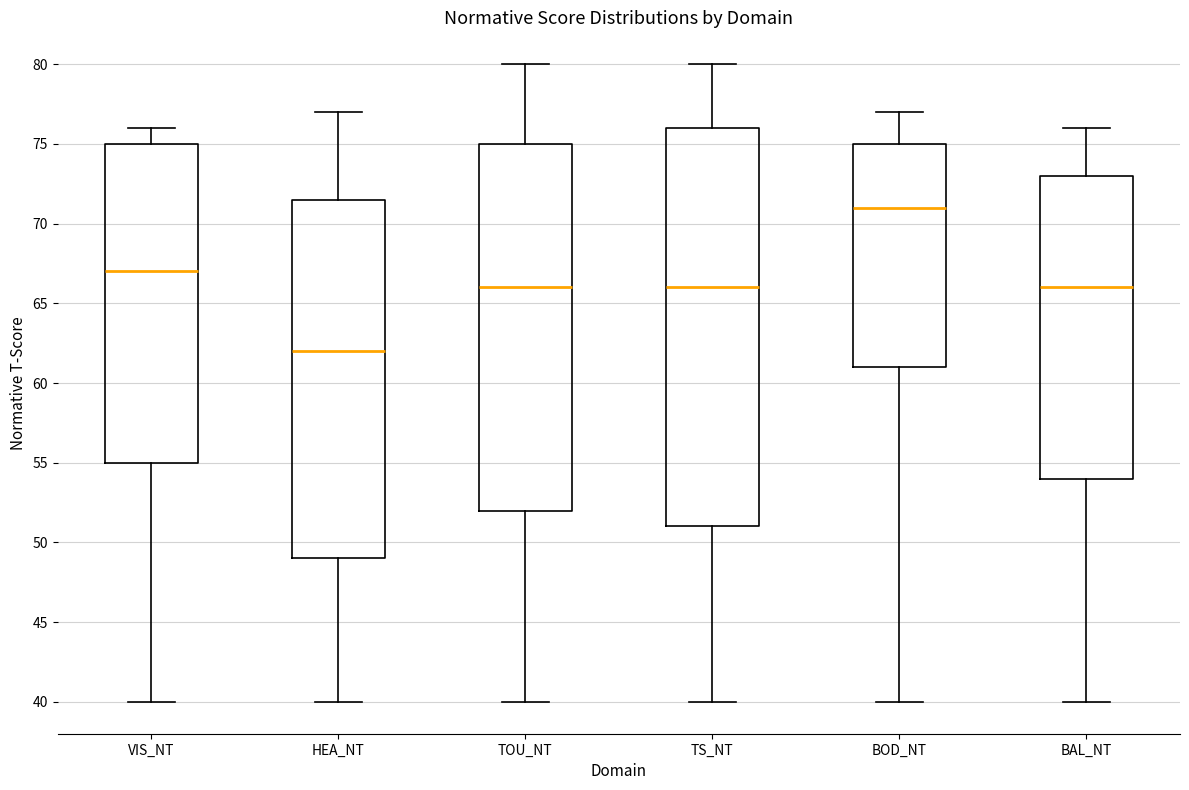

Which box has the lowest median line?

HEA_NT